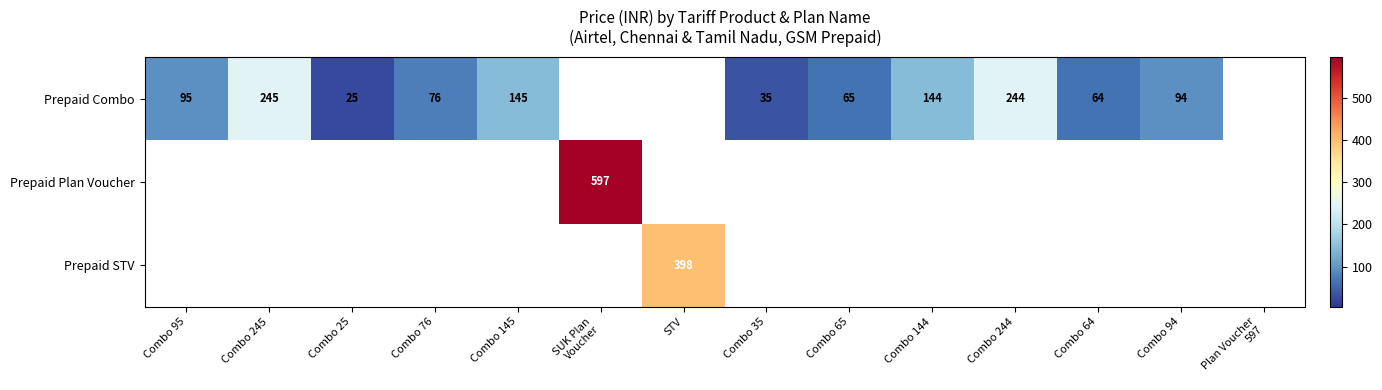

Is it true that Prepaid Combo equals 95 at Combo 95?

True